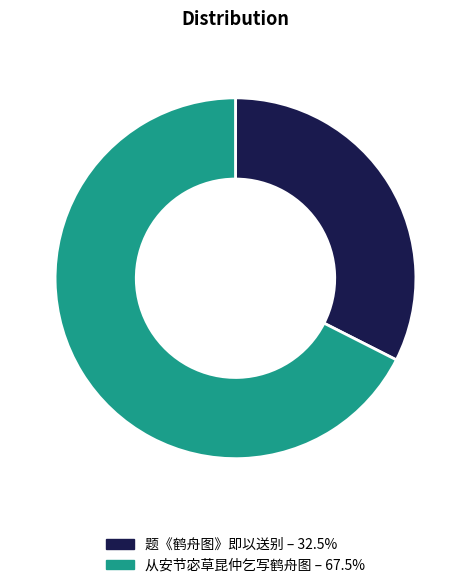

What is the majority slice?

从安节宓草昆仲乞写鹤舟图